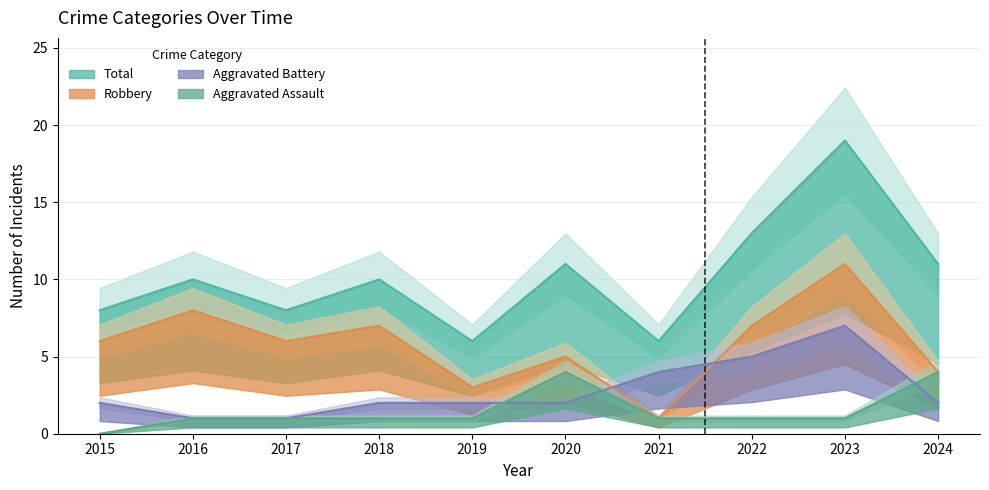

At which category is the sum across all series the highest?

2023